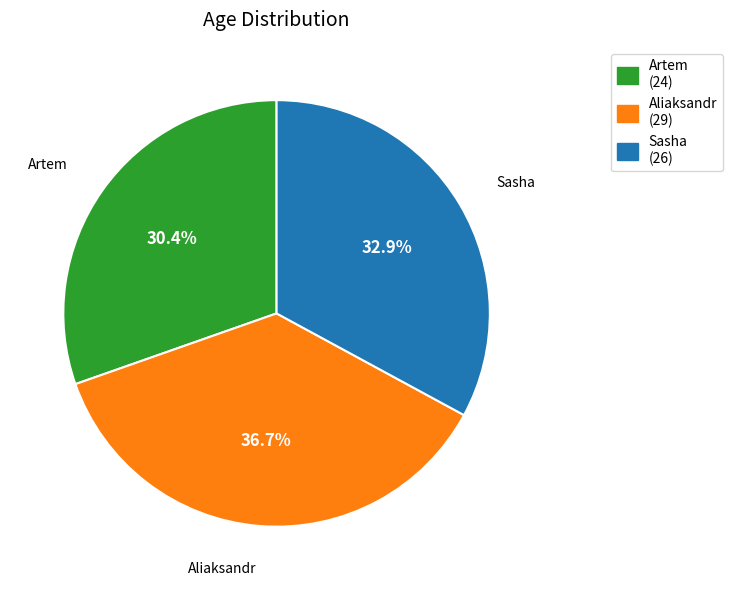

Does any single category account for the majority?

No